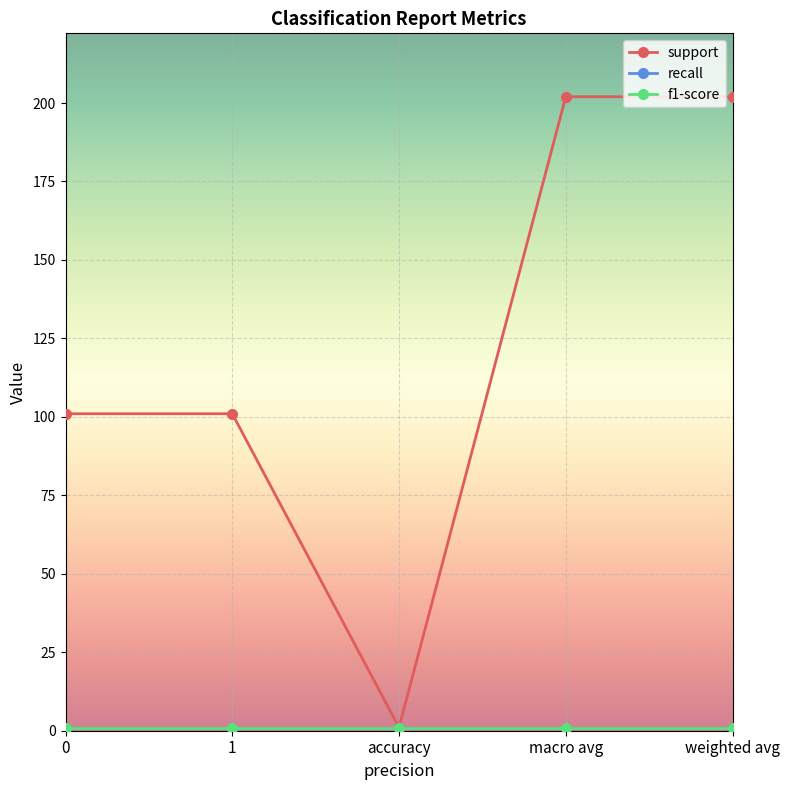

True or false: f1-score and support cross at least once.

False